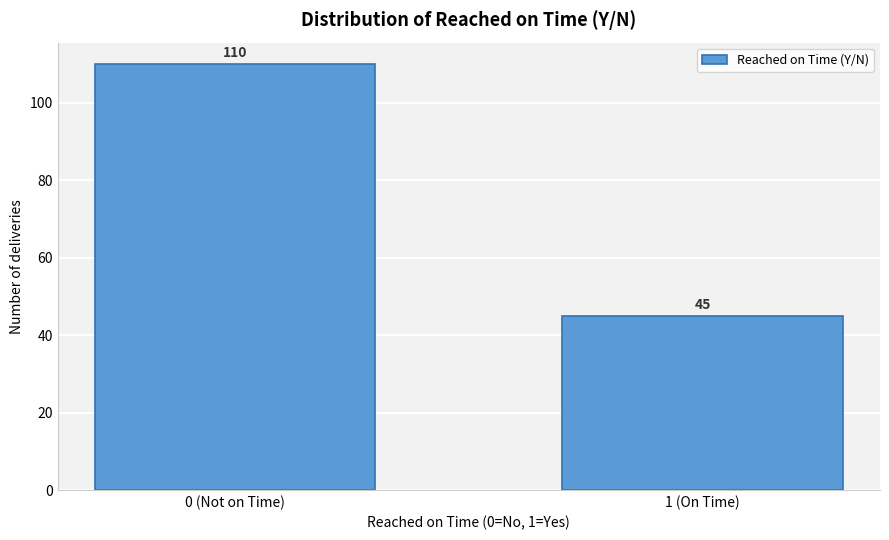

Reading left to right, what are all the values shown in this chart?

0 (Not on Time)=110	1 (On Time)=45